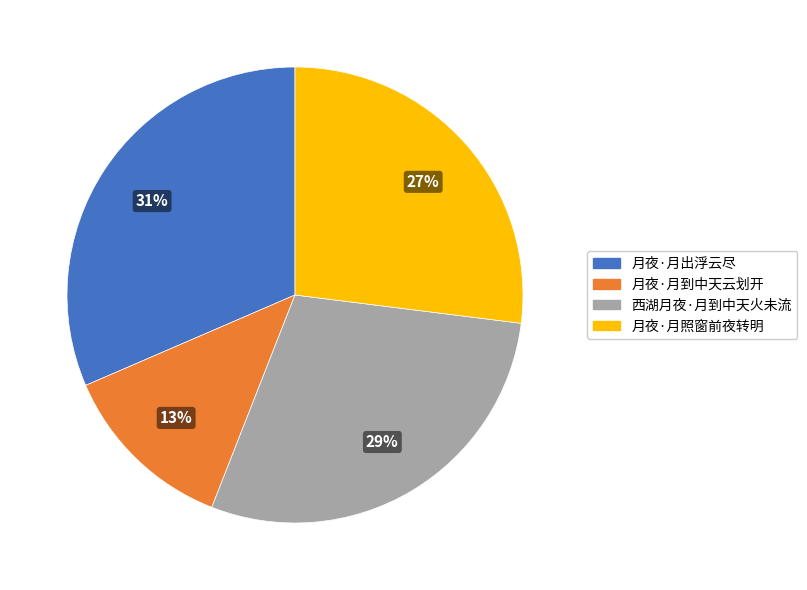

To the nearest percent, what is the average slice percentage?

25%